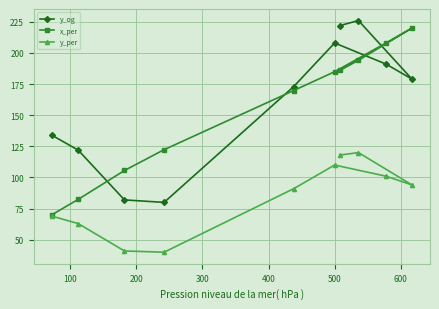

True or false: y_og and y_per intersect in this chart.

False